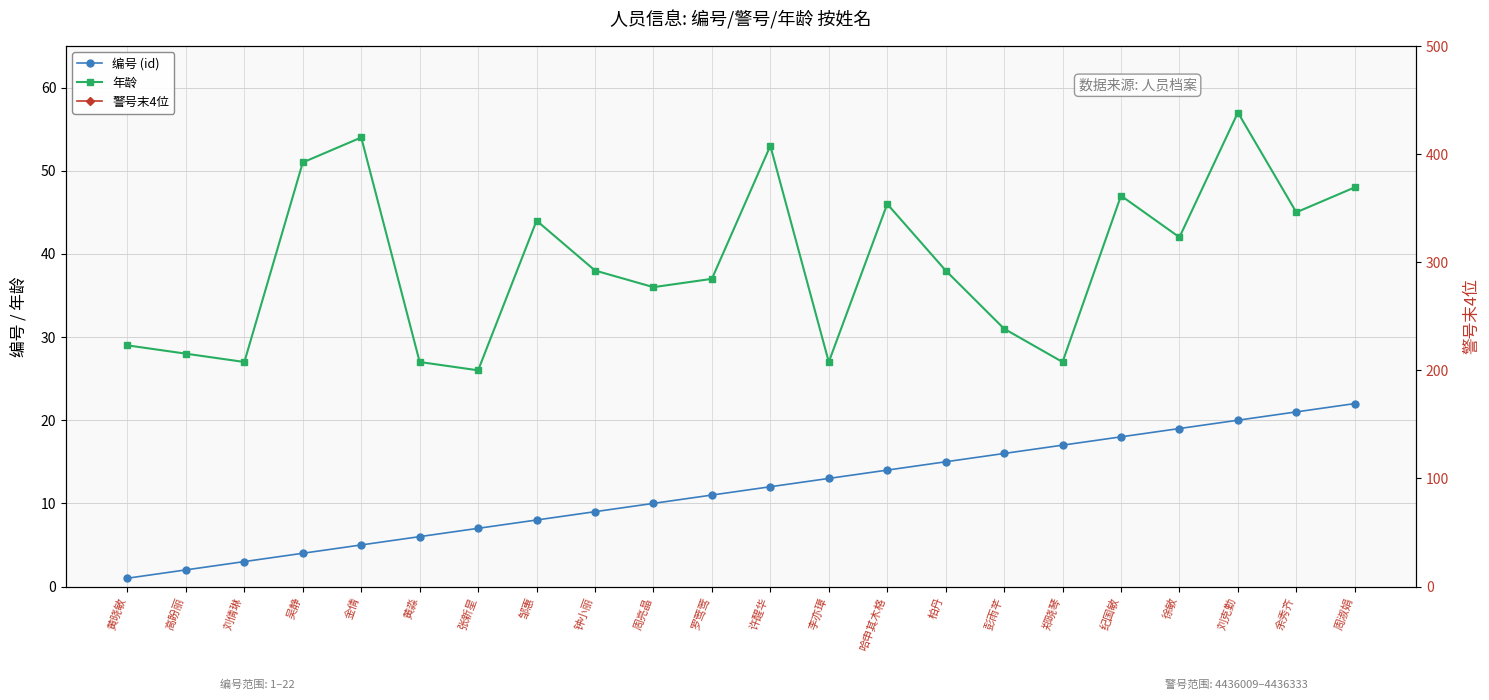

Is the value of 编号 (id) at 金倩 greater than the value of 年龄 at 郑晓琴?

No